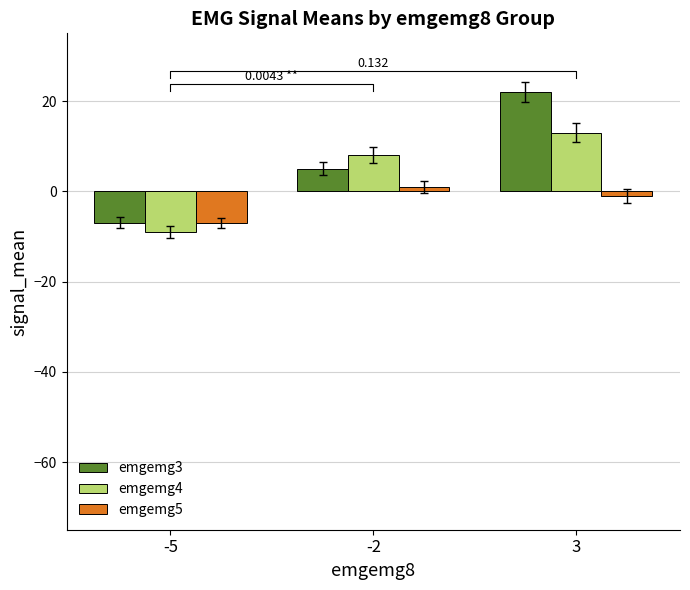

How many negative values does the emgemg4 series have?

1